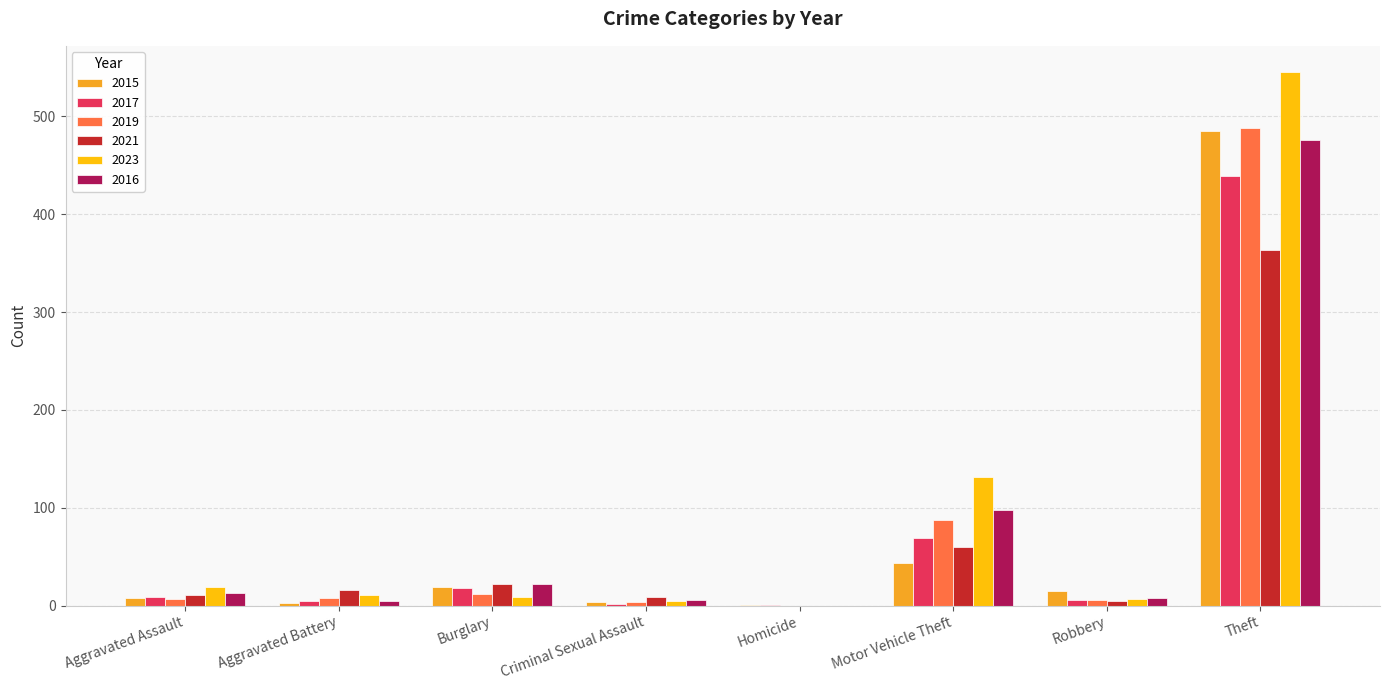

True or false: 2023 has a value of 740 at Theft.

False